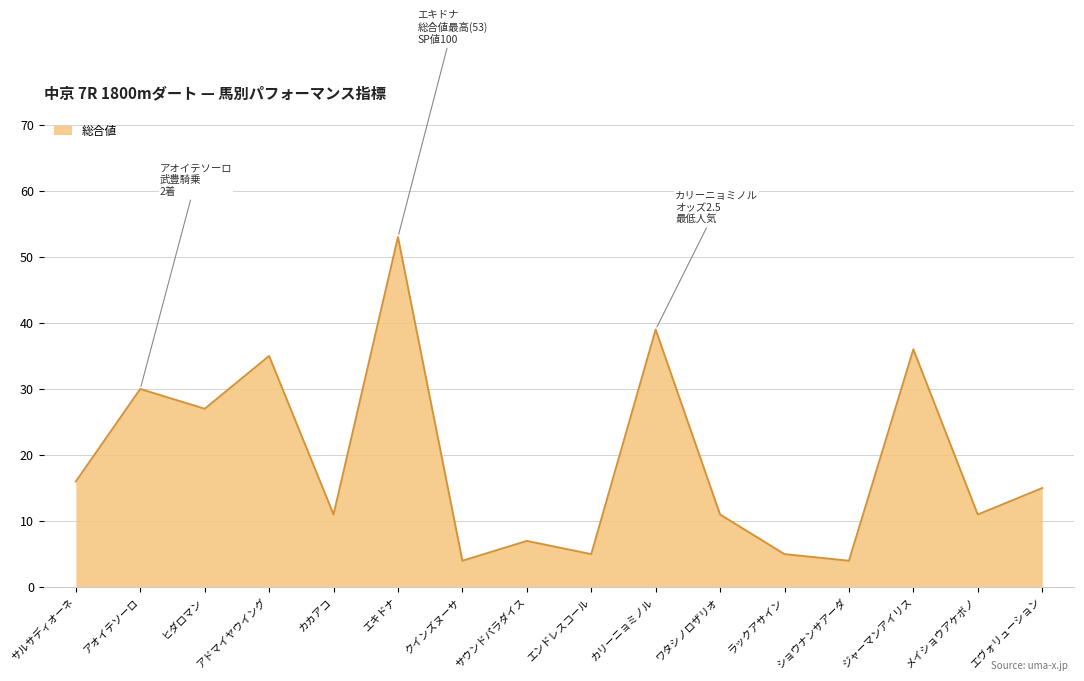

Reading left to right, transcribe all the data shown in this chart.

16	30	27	35	11	53	4	7	5	39	11	5	4	36	11	15